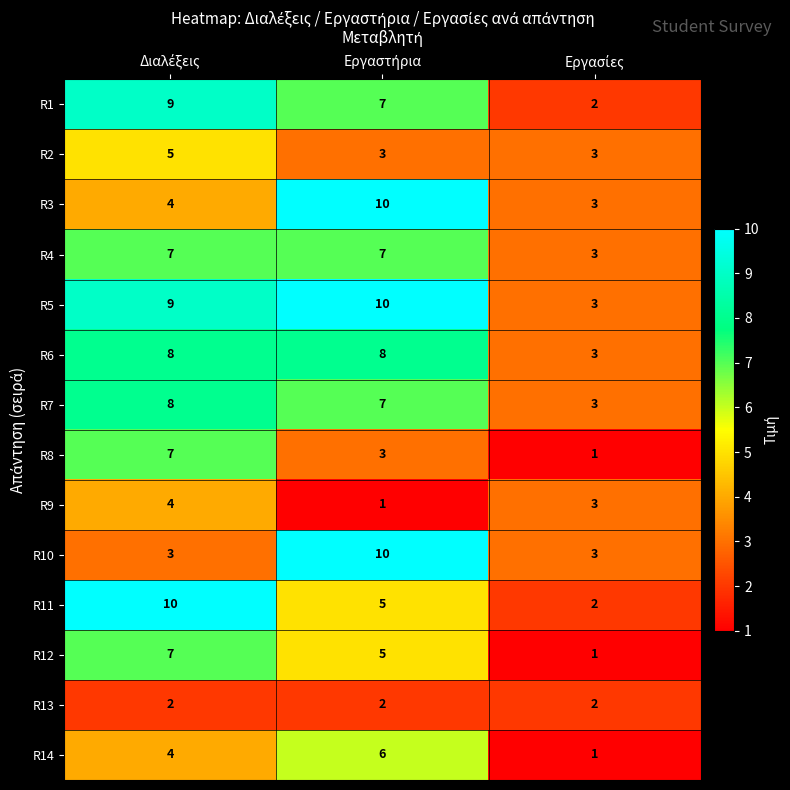

What is the sum of all R7 values?

18